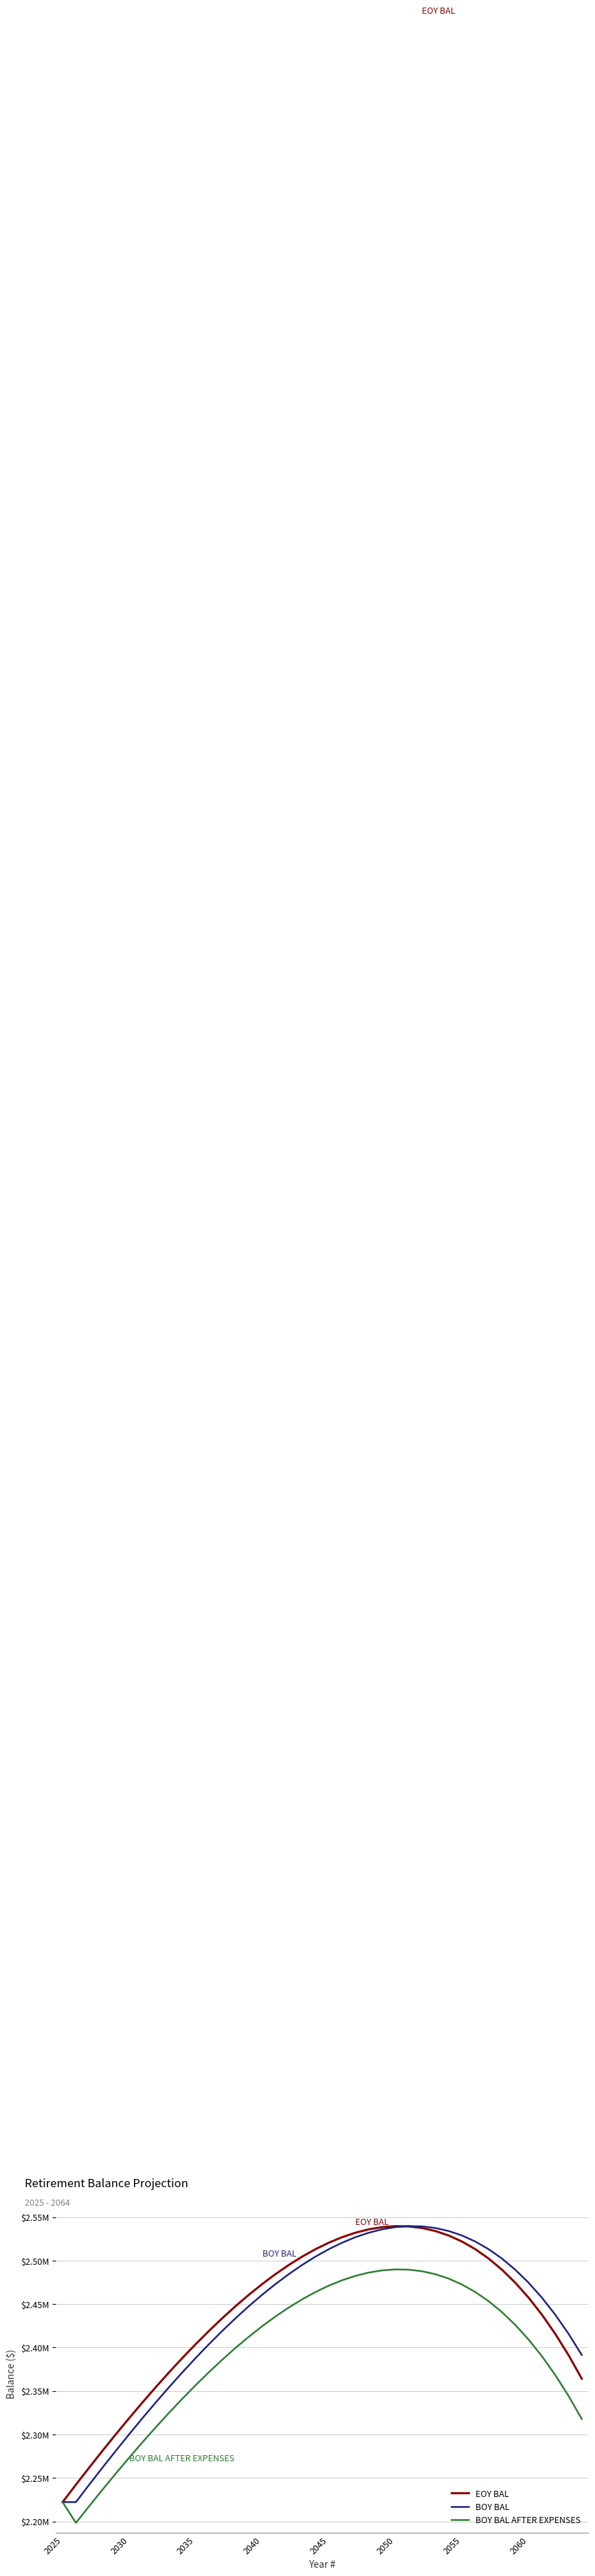

Does the chart have visible grid lines?

Yes